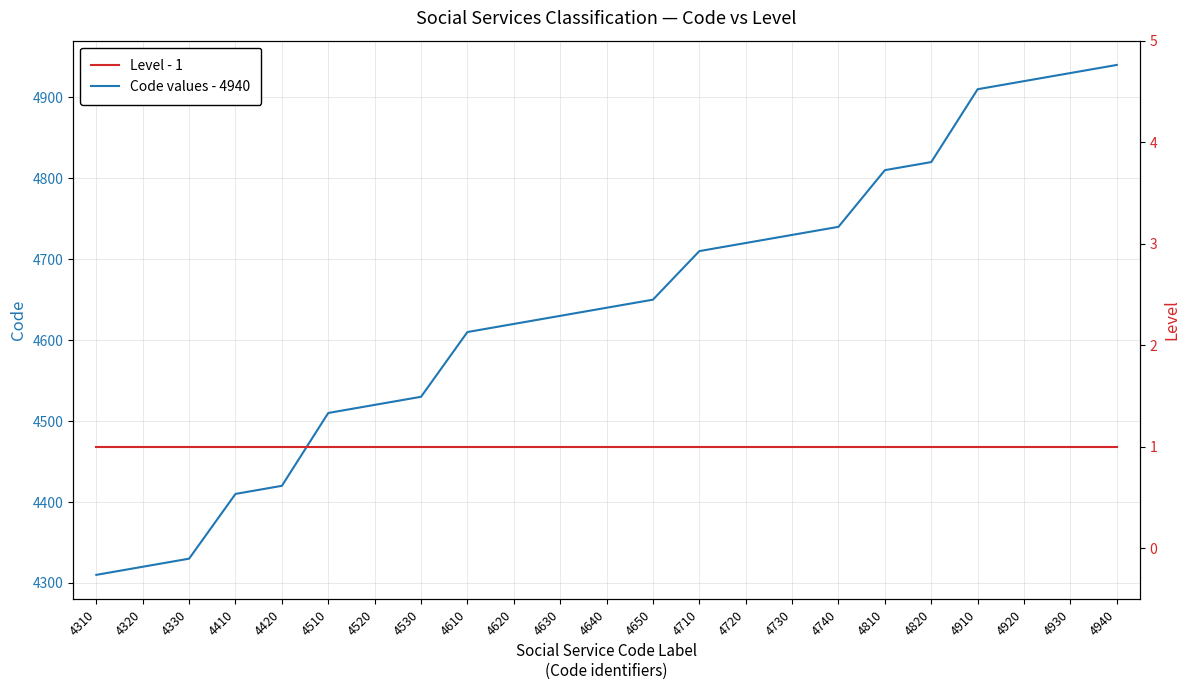

How many lines are shown in the chart?

2